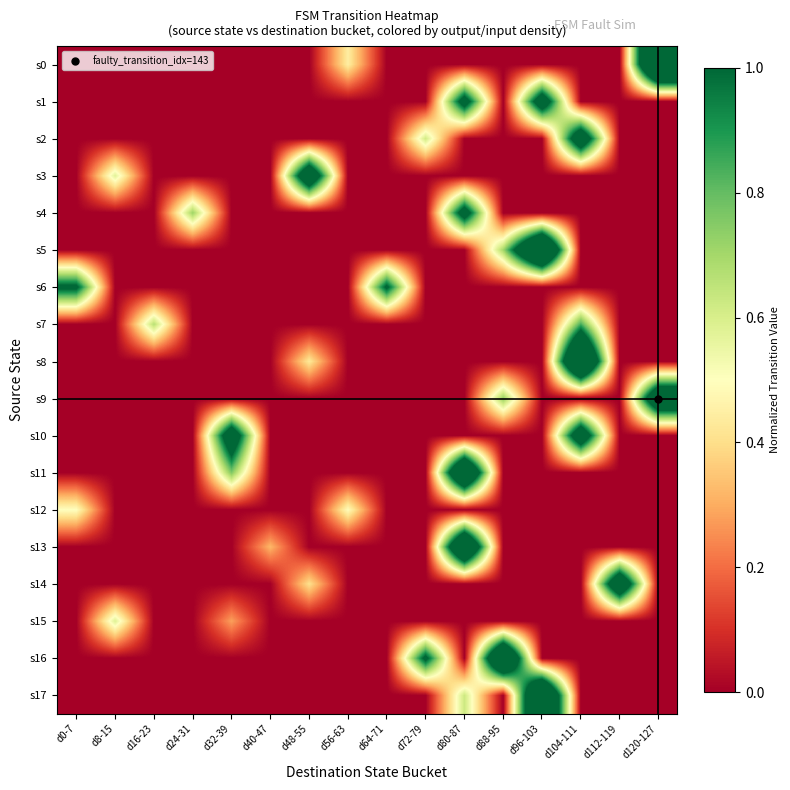

What is the maximum value shown in the chart?

2.0